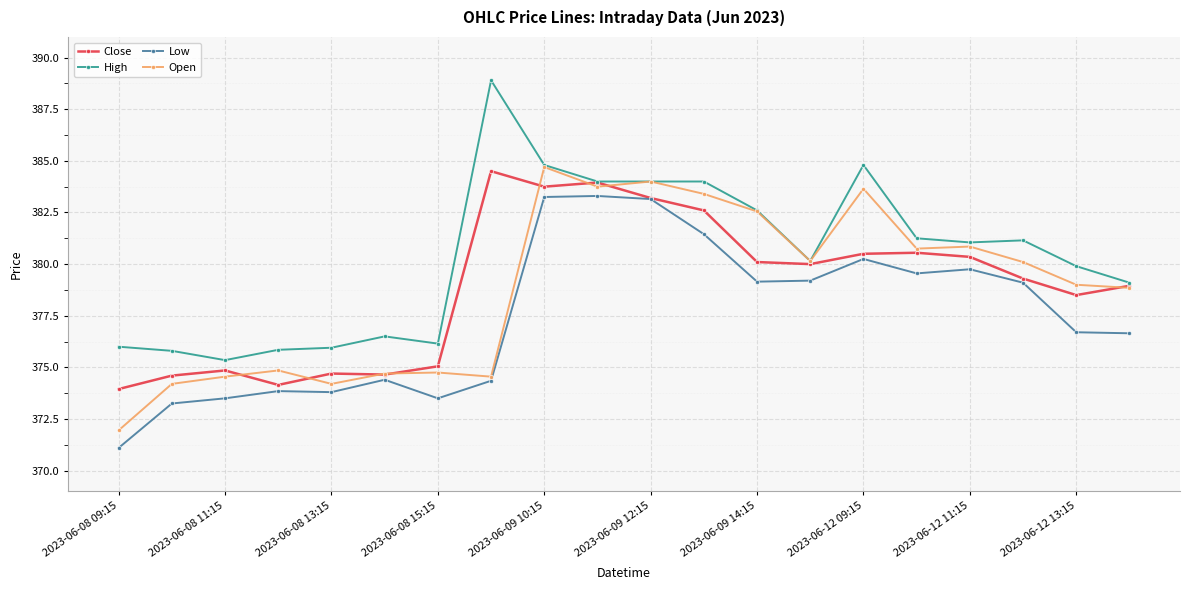

In Close, how many points are higher than both neighbors (excluding endpoints)?

5